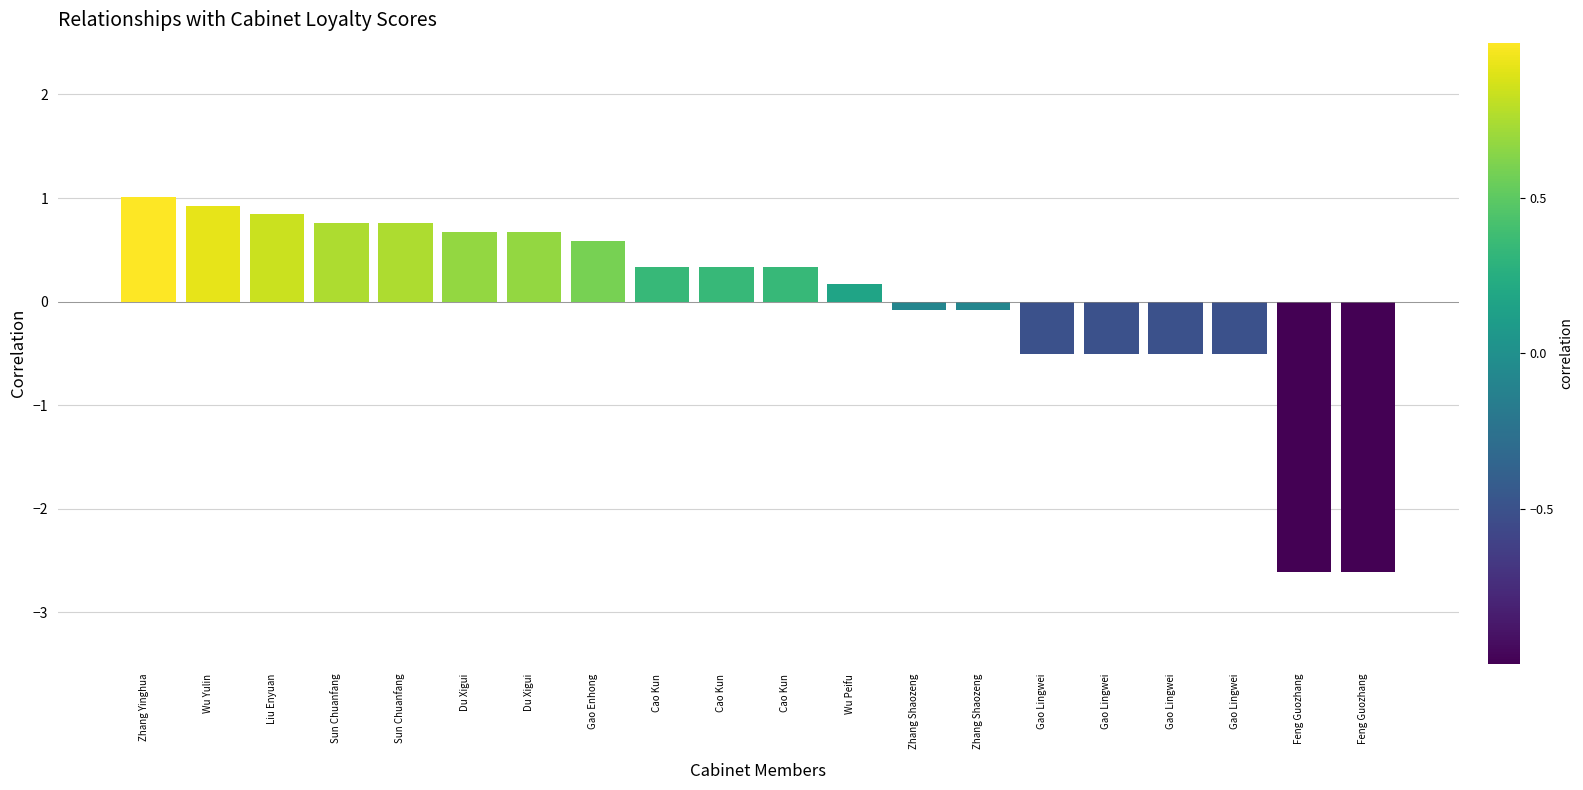

How many data points are above 0?

12